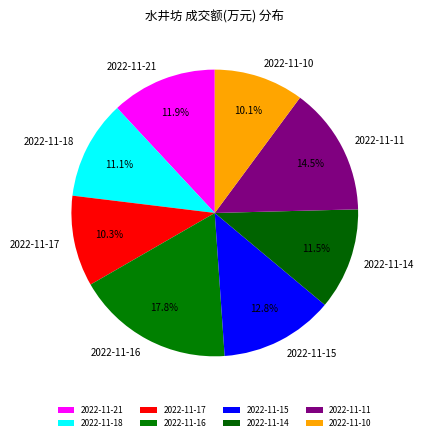

What is the ratio of the value at 2022-11-18 to the value at 2022-11-17?

1.1